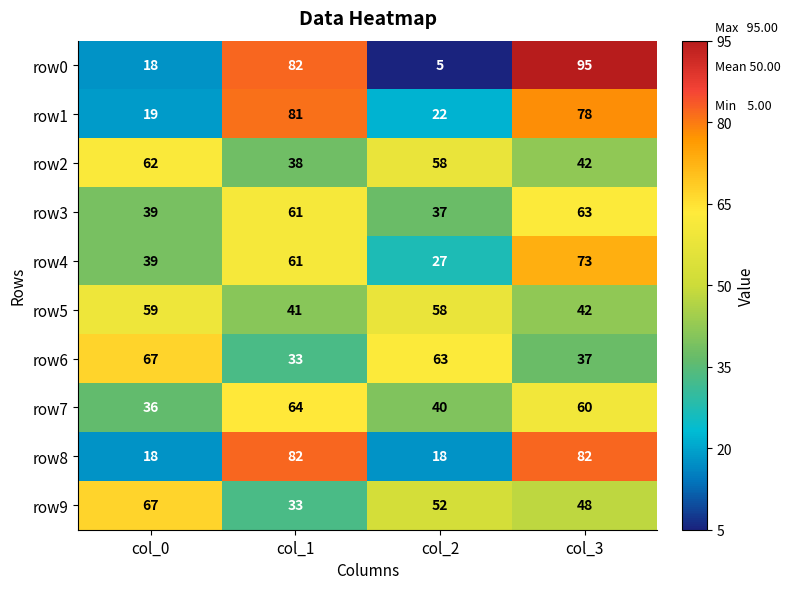

Rank the categories by row7 value from highest to lowest.

col_1, col_3, col_2, col_0